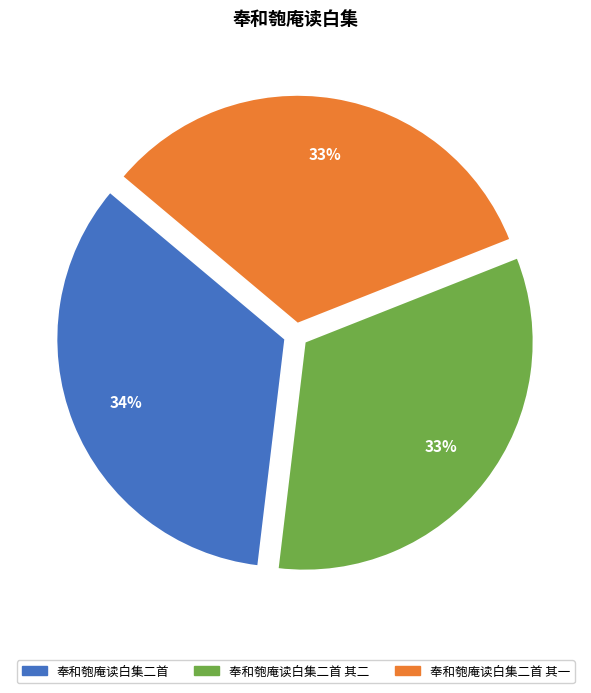

Is there any slice that represents more than half of the pie?

No